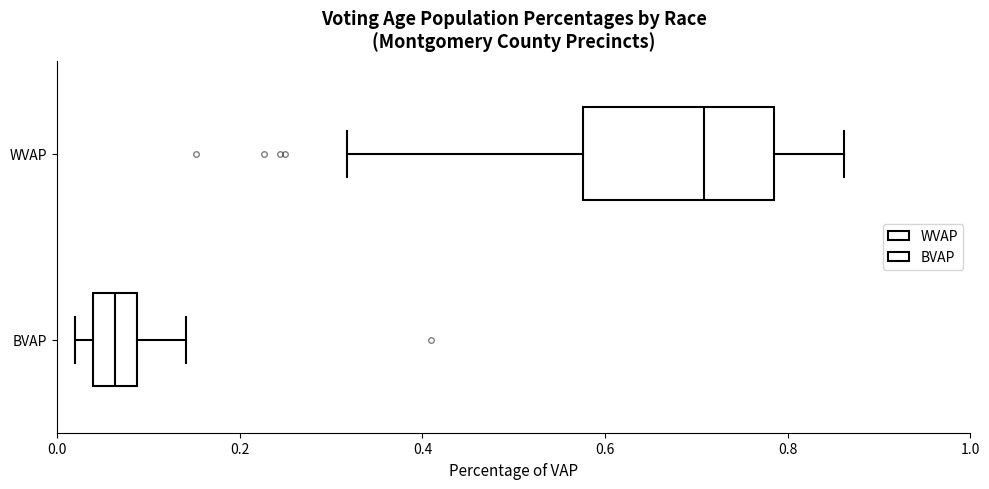

Reading bottom to top, transcribe this box plot: for each box, give where its median line is, the range the box spans, and where its two whiskers end, as read against the x-axis. The values are not printed on the chart, so give them approximately, as read against the axis.

BVAP: median 0.06, box 0.04 to 0.08, whiskers 0.02 to 0.14
WVAP: median 0.70, box 0.58 to 0.78, whiskers 0.32 to 0.86